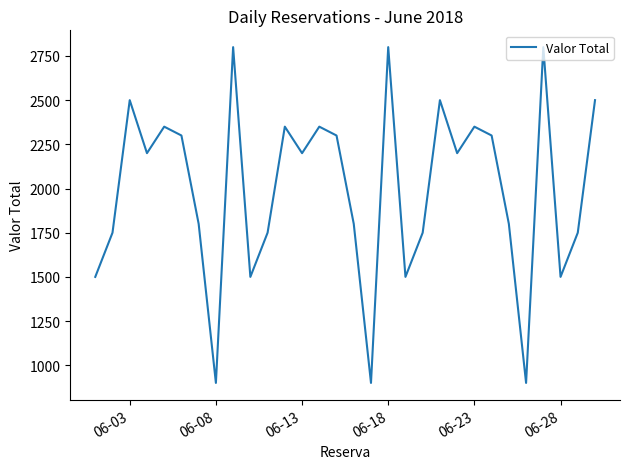

What is the smallest value displayed?

900.0